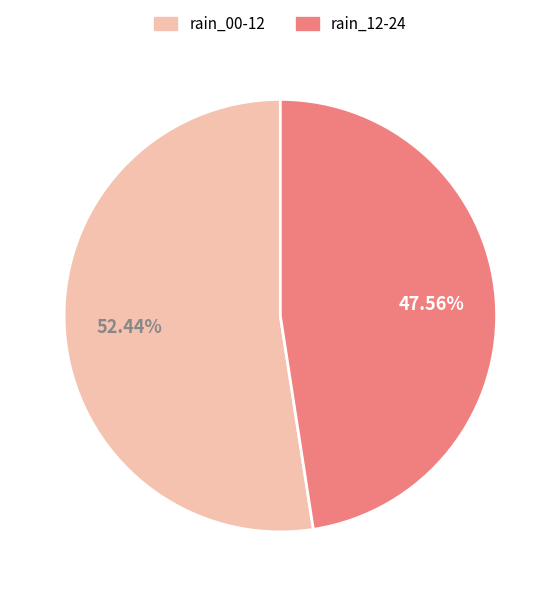

Is there a majority slice in this chart?

Yes